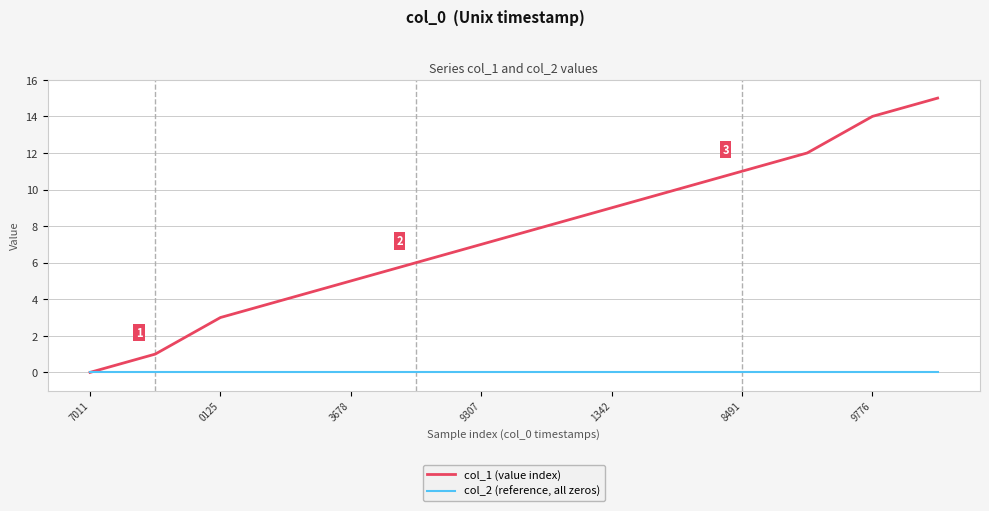

Which series has the widest spread of values?

col_1 (value index)